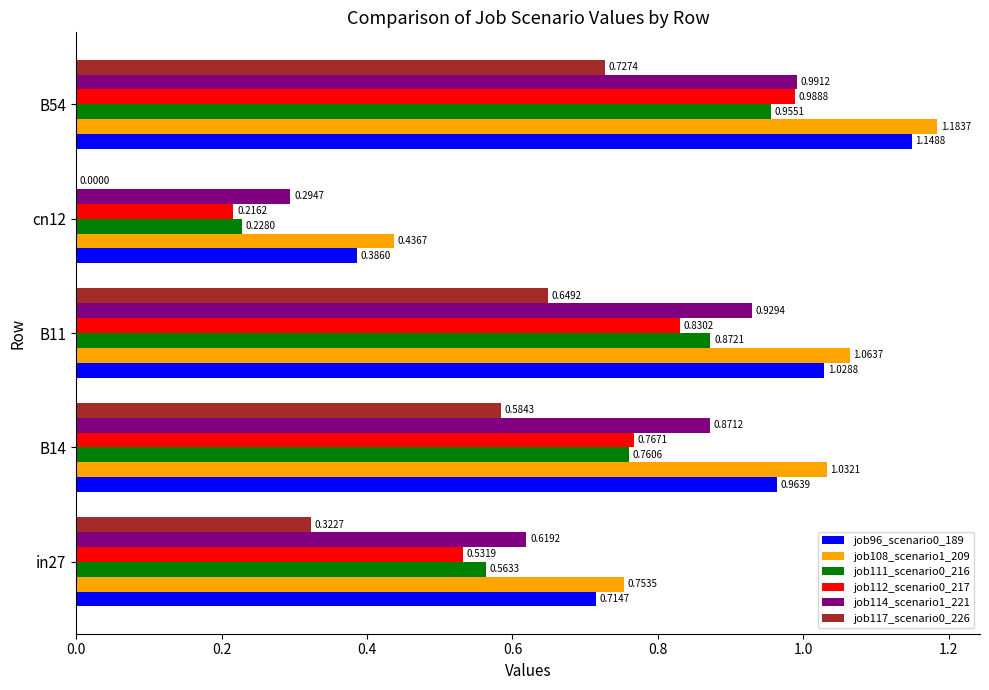

At which category is the sum across all series the highest?

B54